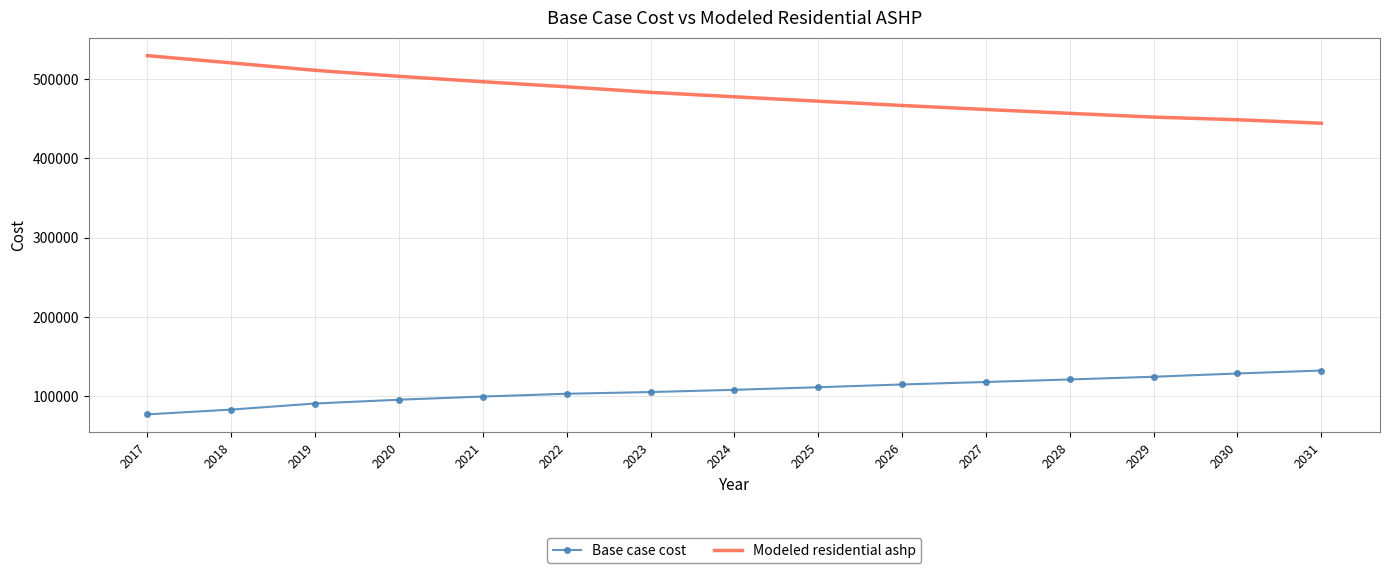

At which label does Base case cost reach its minimum?

2017